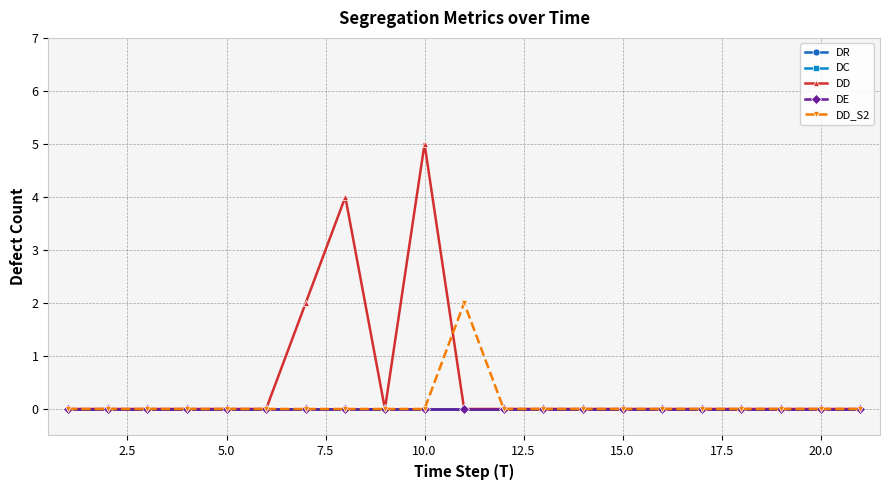

How many lines are shown in the chart?

5